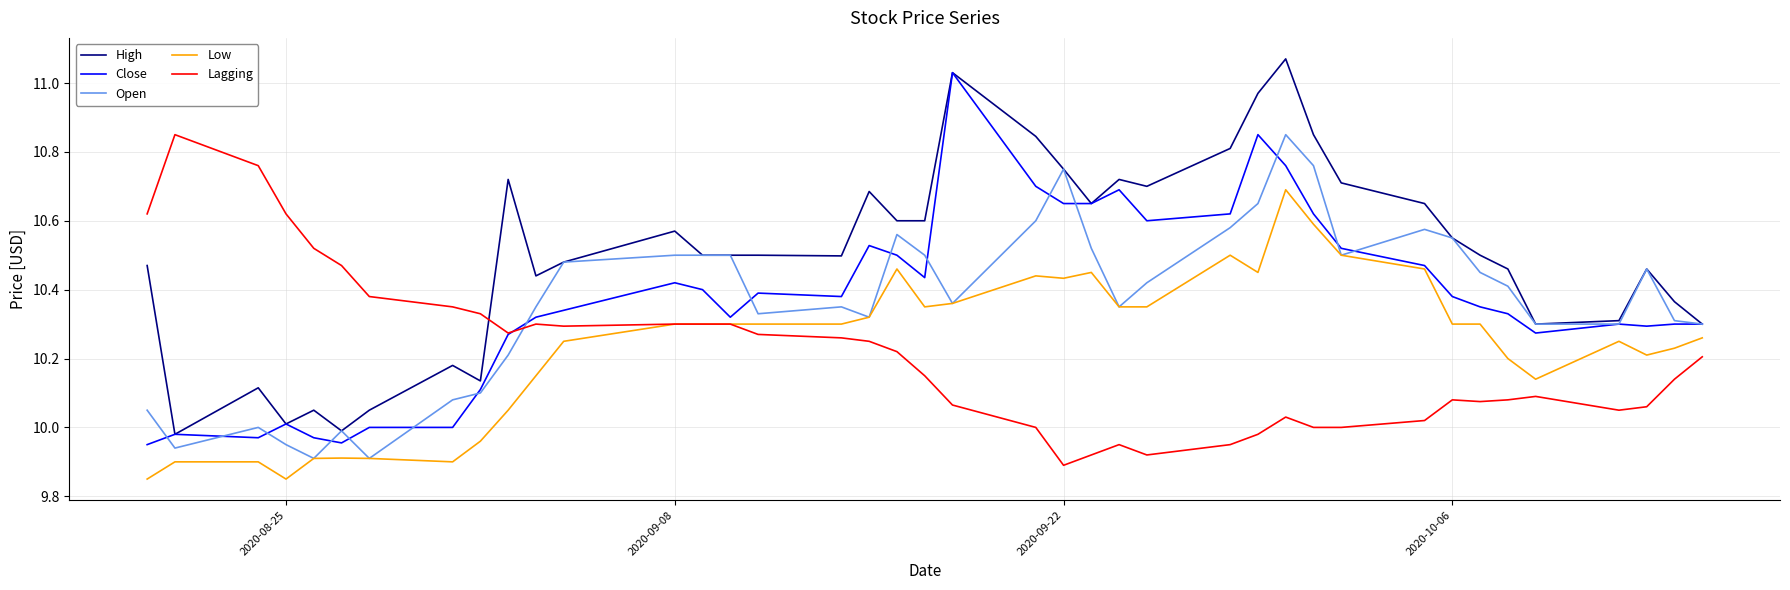

Which series has the largest total across all categories?

High